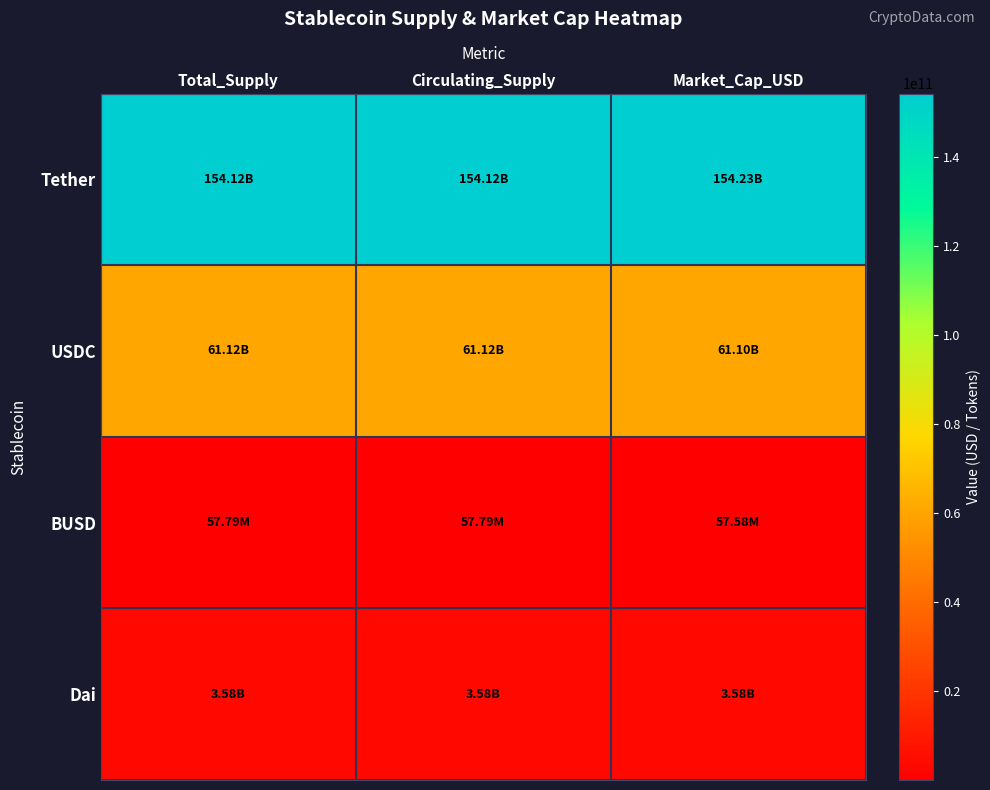

Rank the series by their maximum value, from lowest to highest.

BUSD, Dai, USDC, Tether